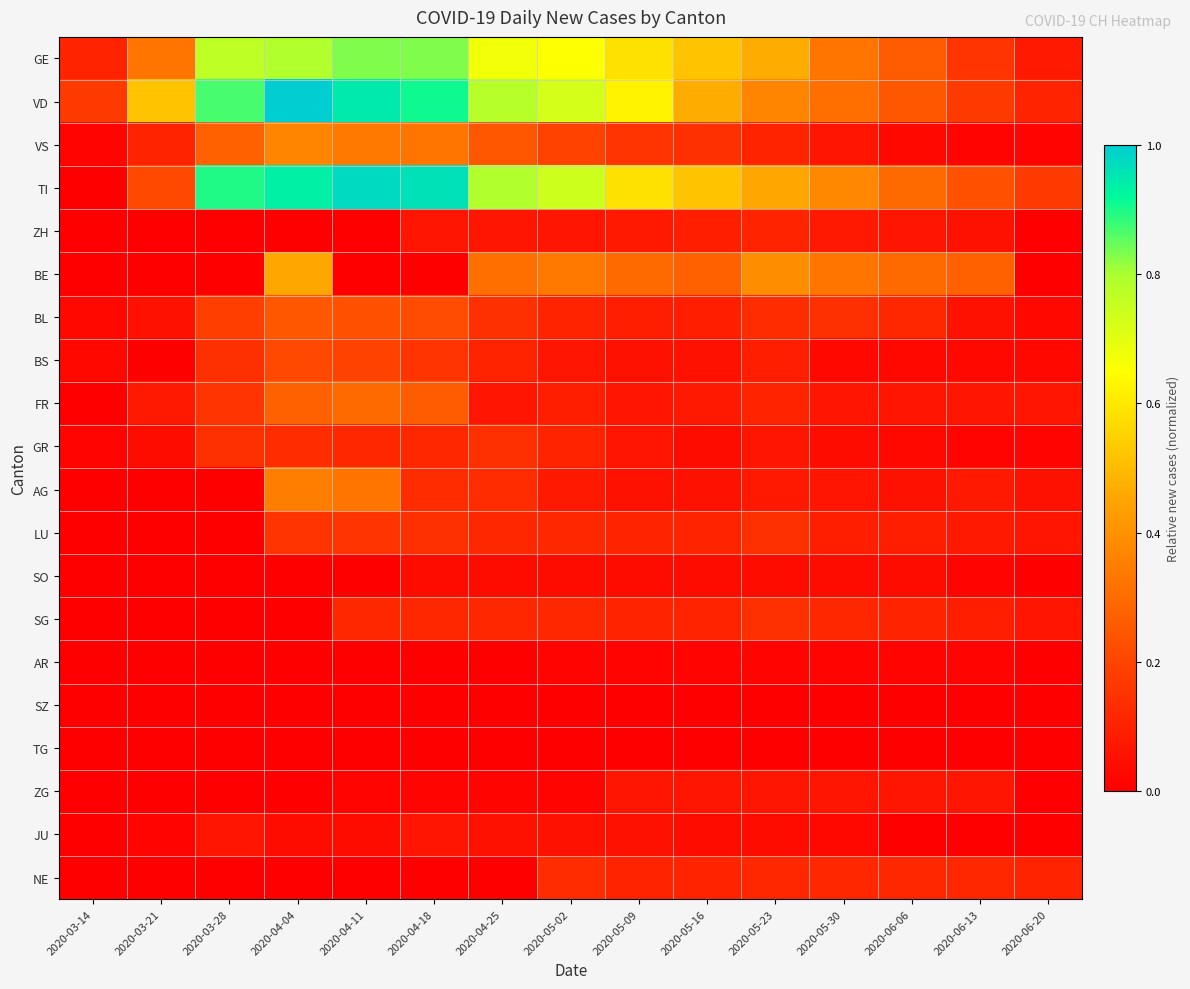

Which label corresponds to the smallest value in the chart?

2020-03-14